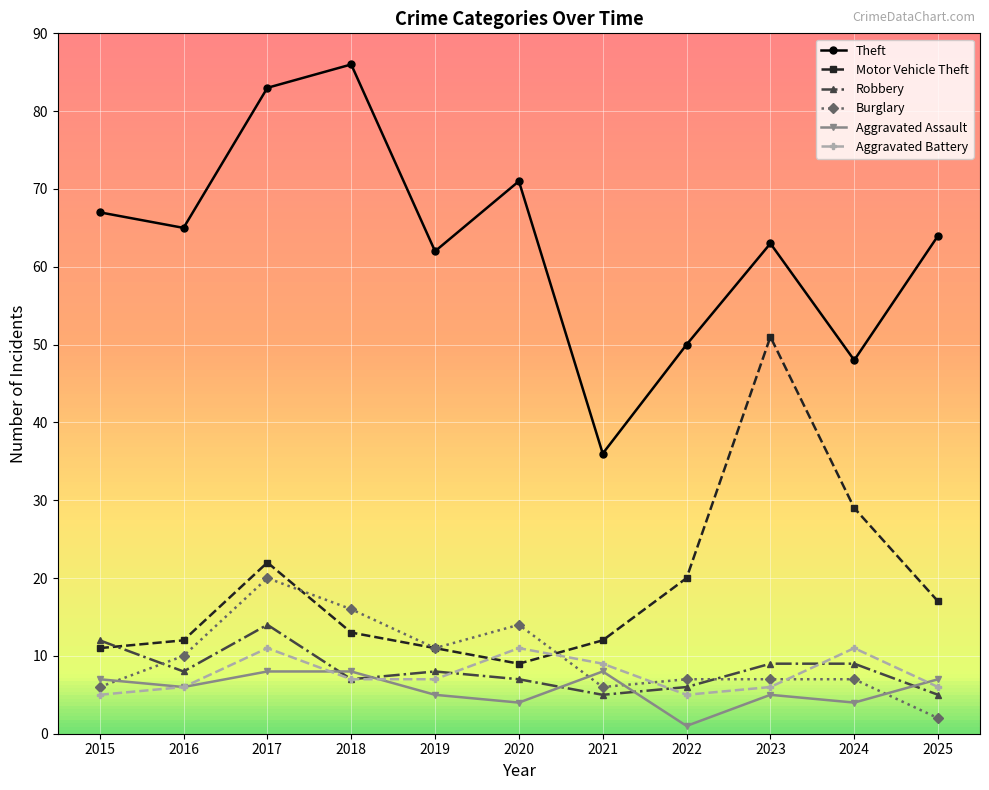

What is the difference between the second highest and minimum values in the Aggravated Assault series?

7